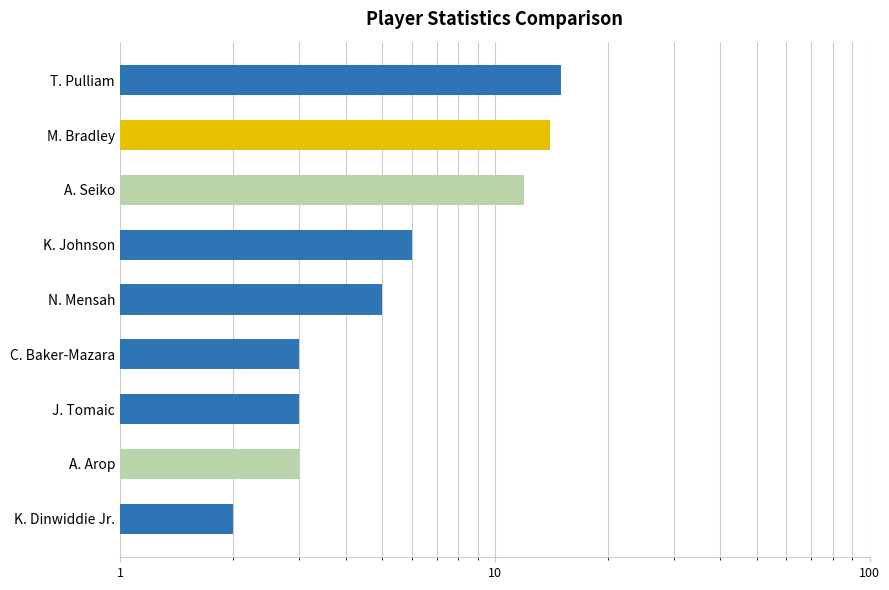

Is it true that the value at T. Pulliam is 15?

True